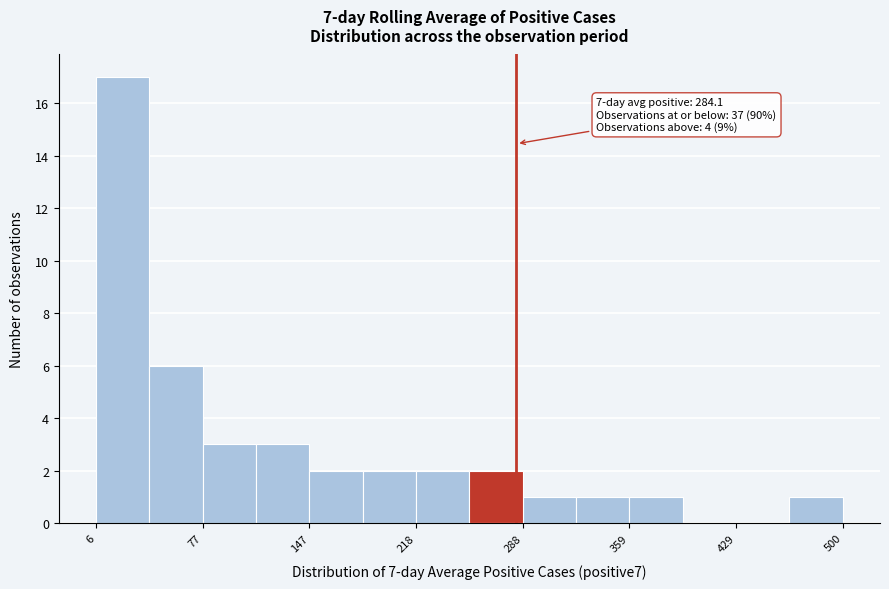

Around what value on the x-axis is the tallest bar? Give the approximate position of its centre, as read against the axis.

20